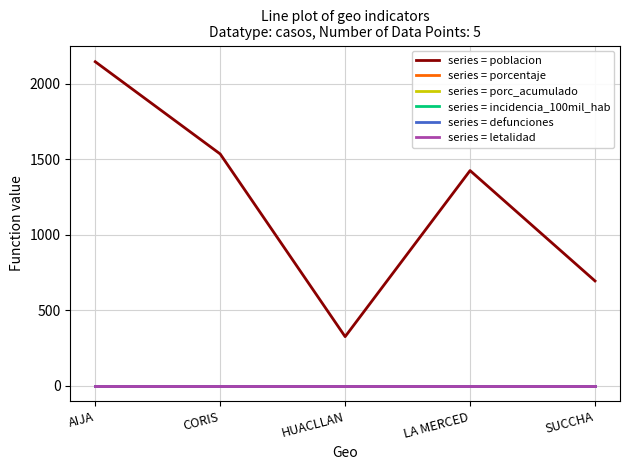

At which category is the sum across all series the highest?

AIJA